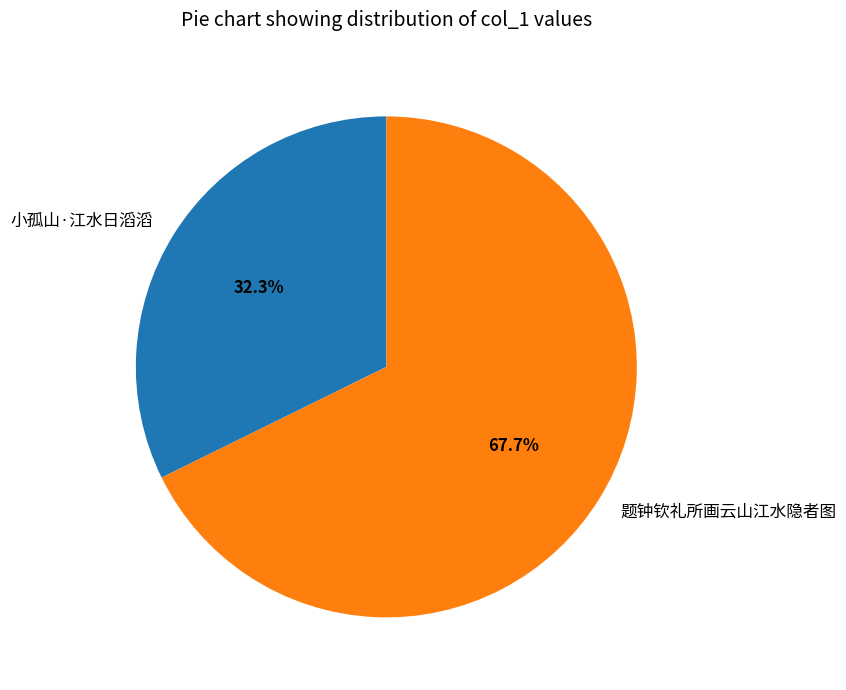

What percentage do 小孤山·江水日滔滔 and 题钟钦礼所画云山江水隐者图 together represent?

100.0%